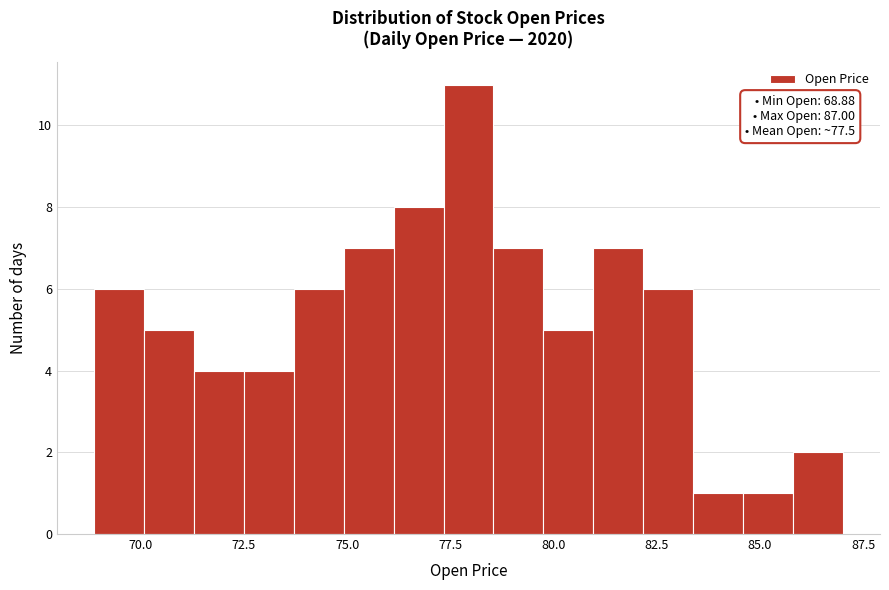

Around what value on the x-axis is the tallest bar? Give the approximate position of its centre, as read against the axis.

78.0